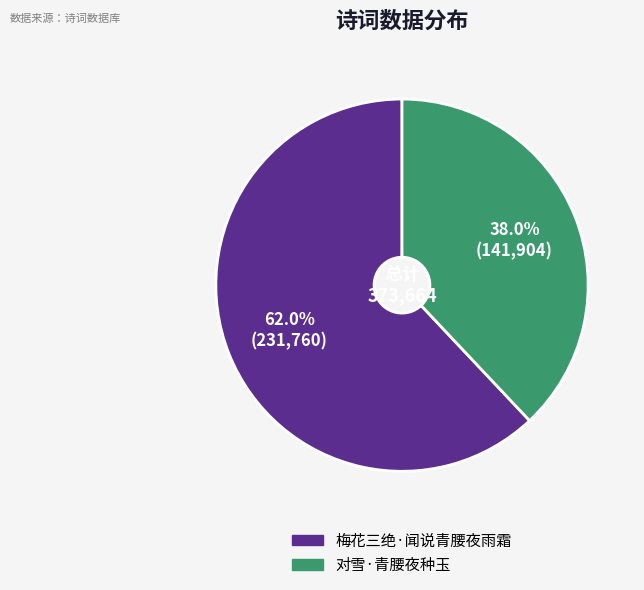

Which slice is the smallest?

对雪·青腰夜种玉